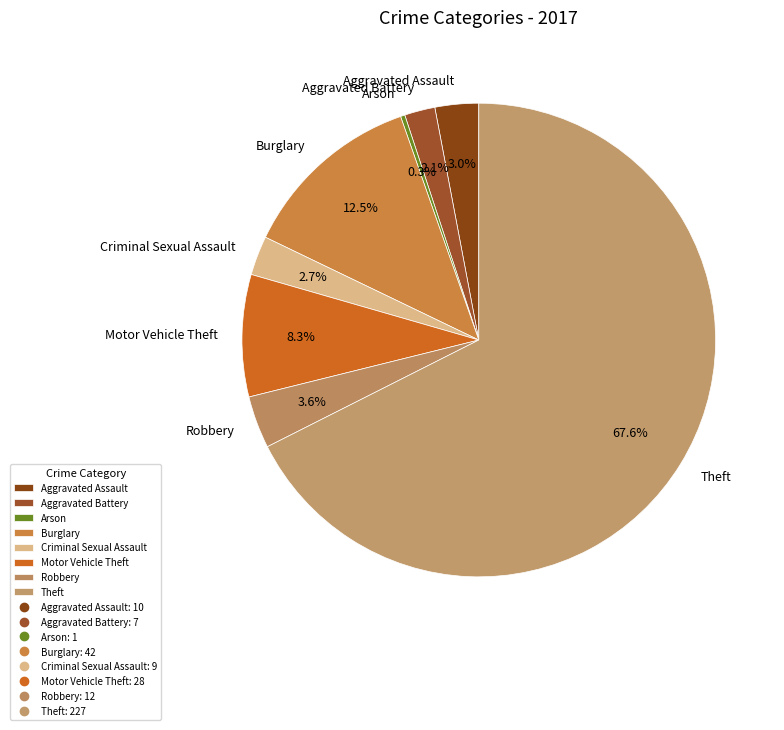

Do Aggravated Assault and Theft together represent more than half of the pie?

Yes